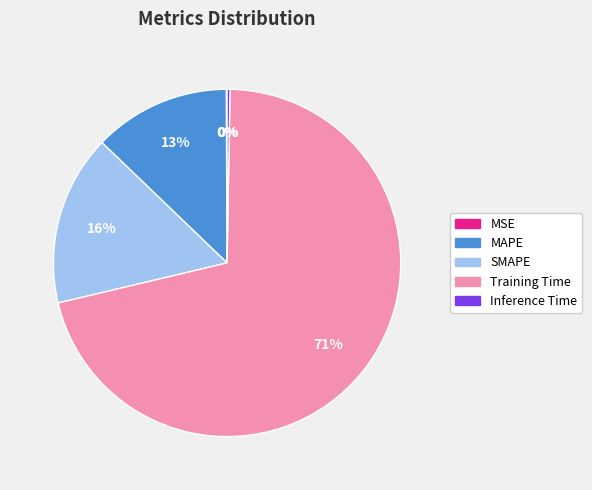

To the nearest percent, what is the difference between the SMAPE and Training Time slice percentages?

55%